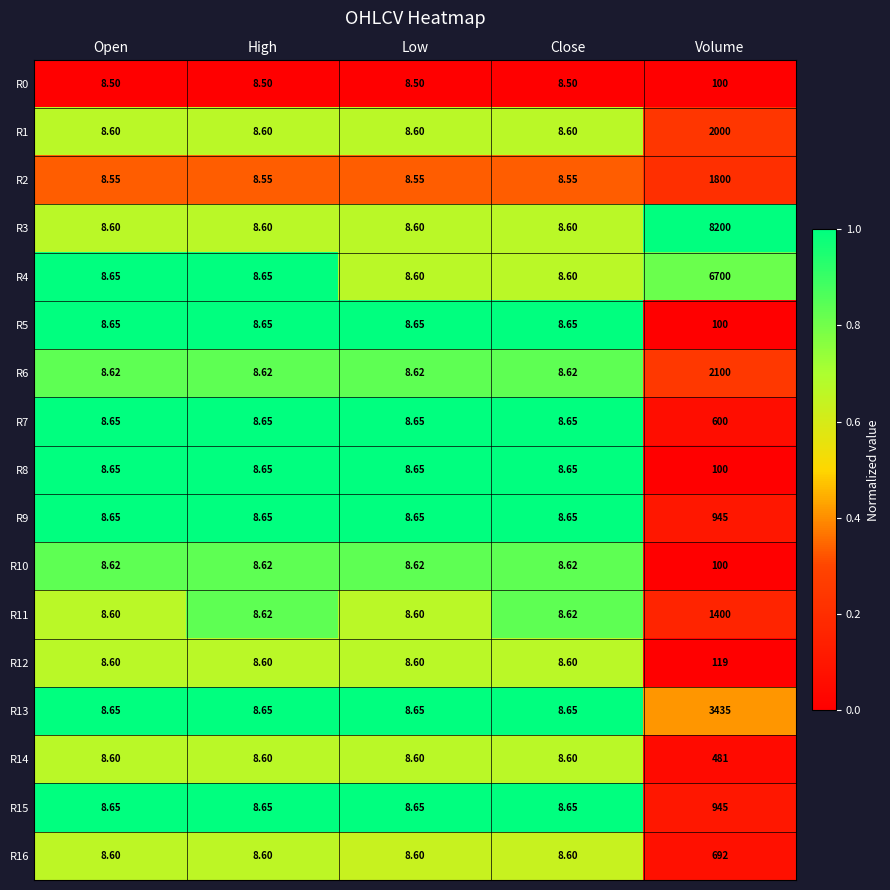

Is the value of R4 at High greater than the value of R16 at Close?

Yes